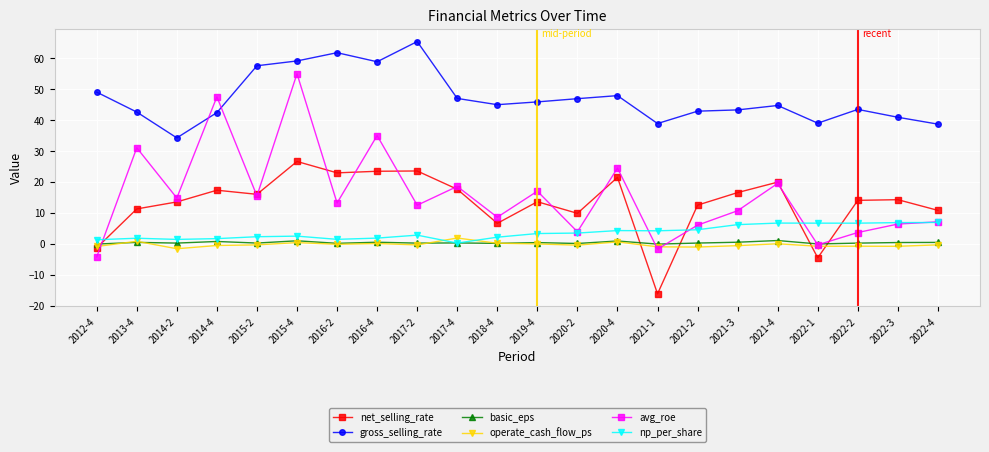

What is the minimum value for avg_roe?

-4.2